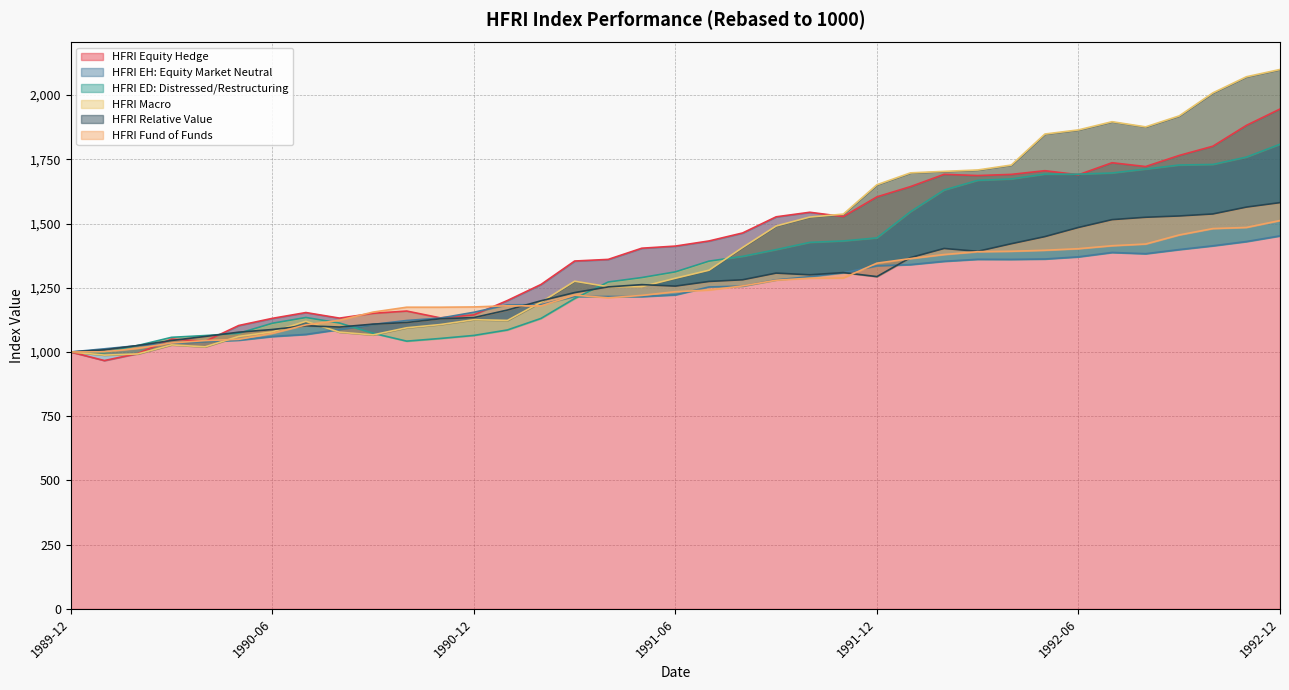

True or false: HFRI Equity Hedge and HFRI Relative Value cross at least once.

True